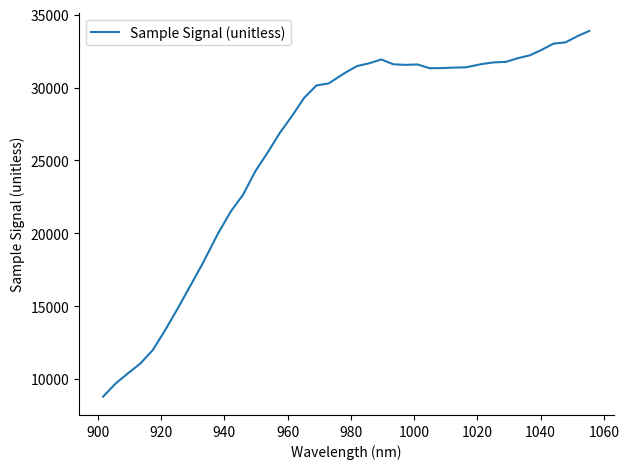

What is the greatest value displayed?

33883